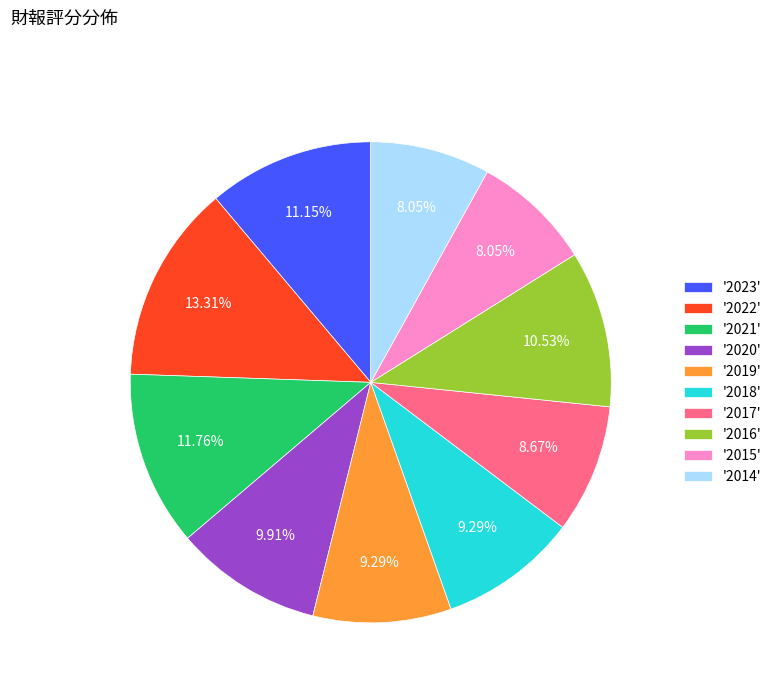

Is there any slice that represents more than half of the pie?

No